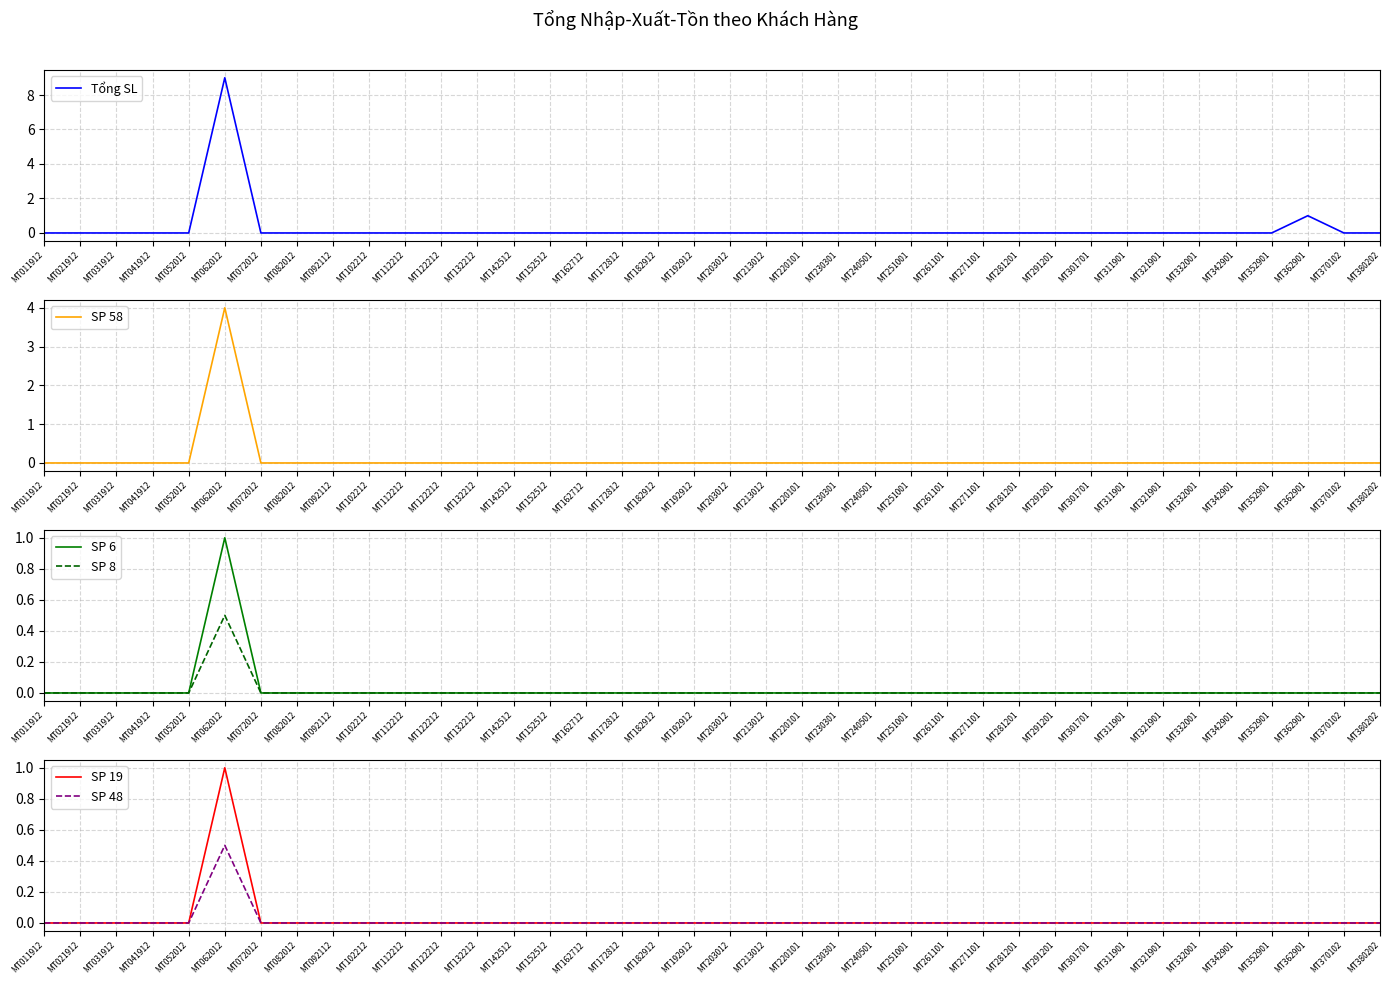

How many positive values does the SP 19 series have?

1